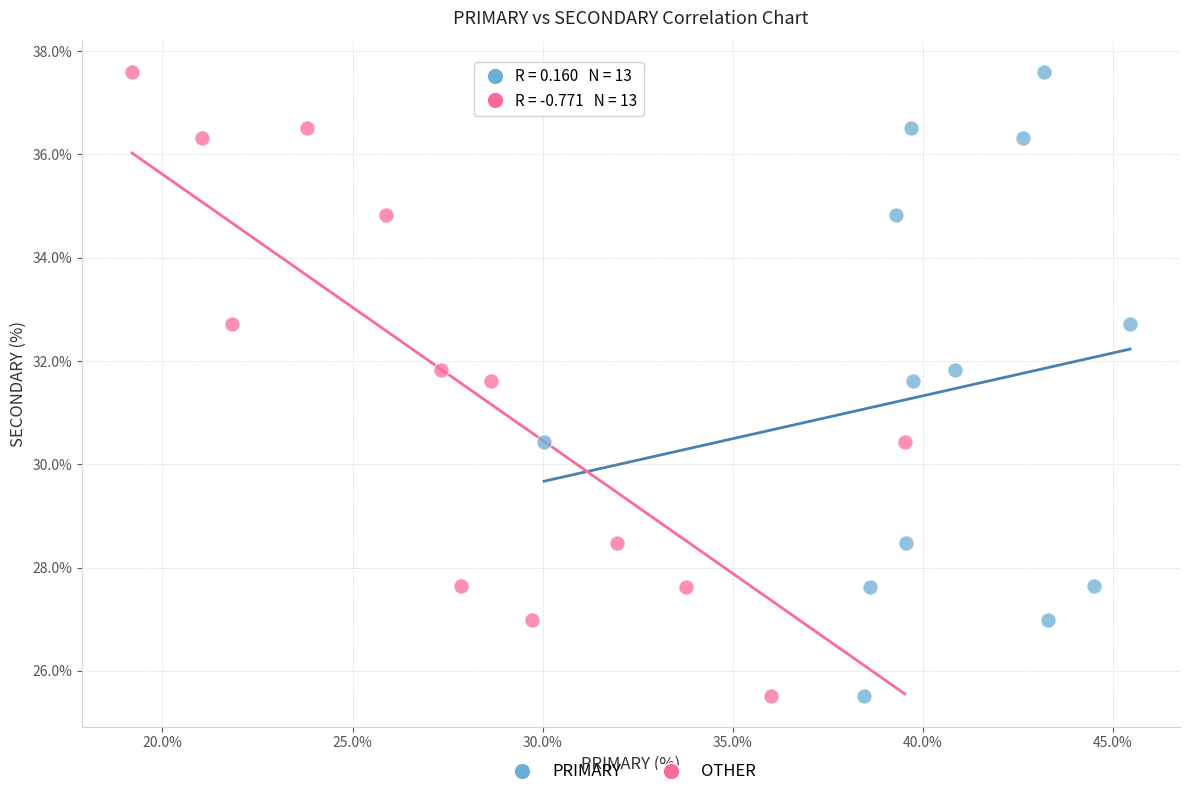

What are all the series names shown in the legend?

PRIMARY, OTHER